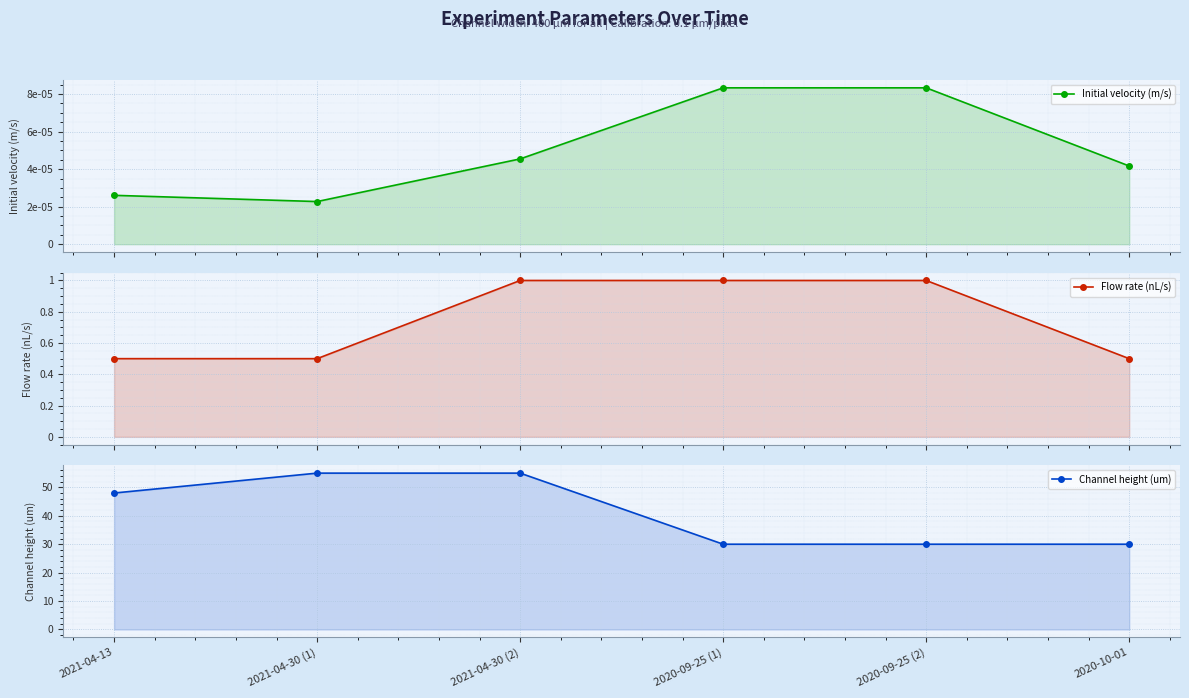

At which label does Channel height (um) first exceed 48?

2021-04-30 (1)